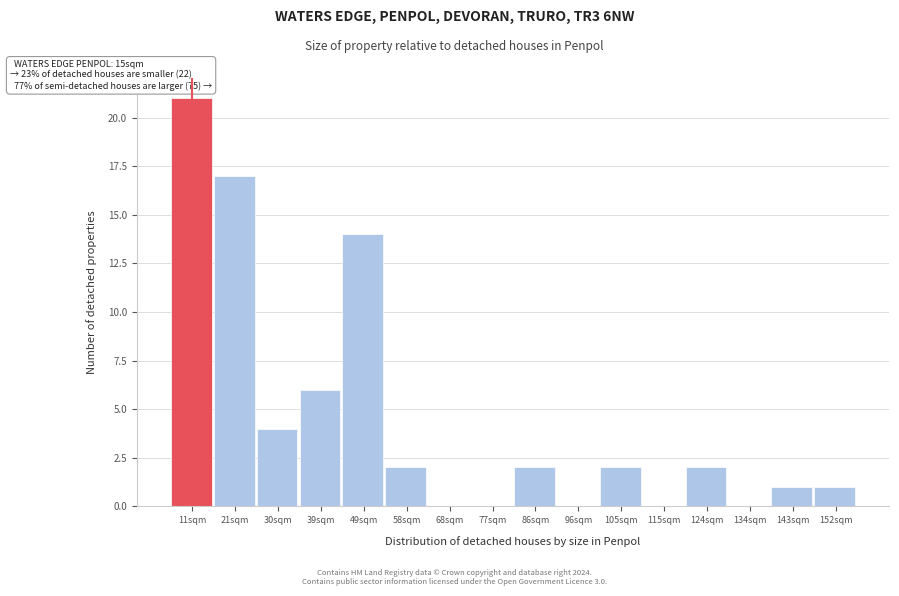

Reading right to left, extract all data points from this chart.

152sqm=1	143sqm=1	134sqm=0	124sqm=2	115sqm=0	105sqm=2	96sqm=0	86sqm=2	77sqm=0	68sqm=0	58sqm=2	49sqm=14	39sqm=6	30sqm=4	21sqm=17	11sqm=21